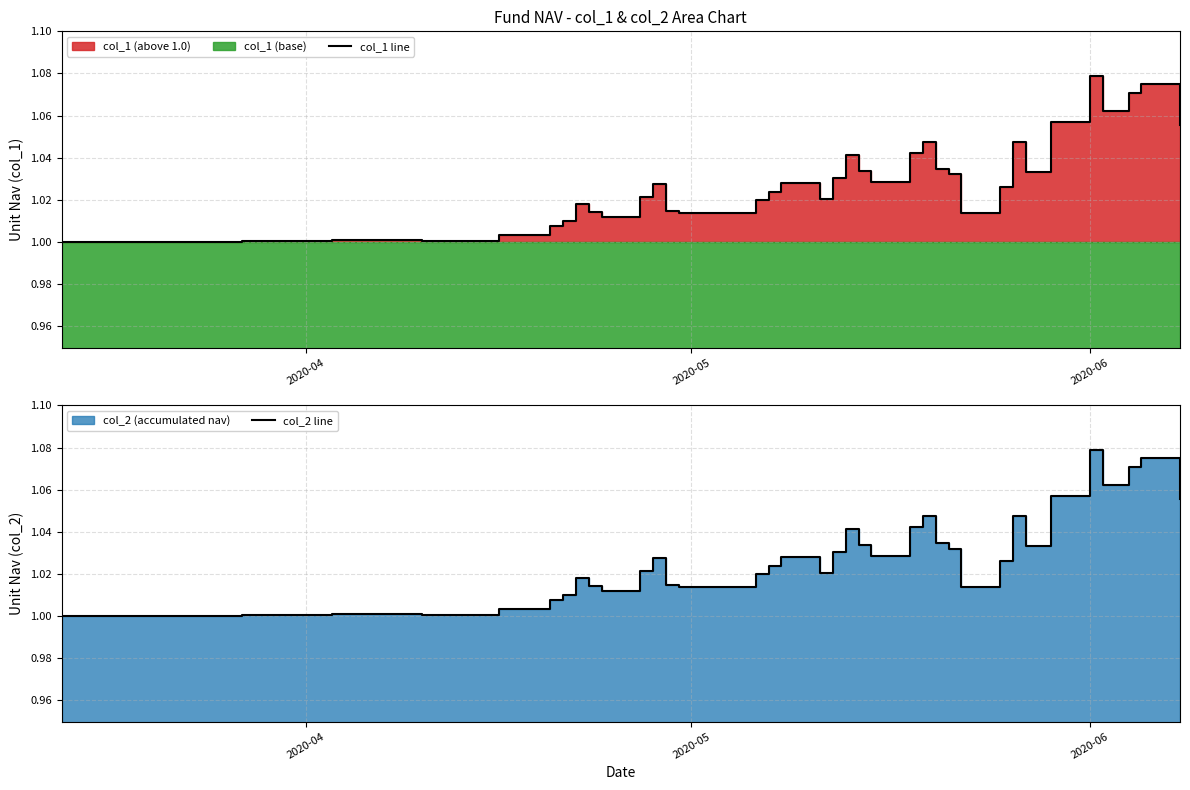

True or false: col_1 line and col_2 line cross at least once.

False